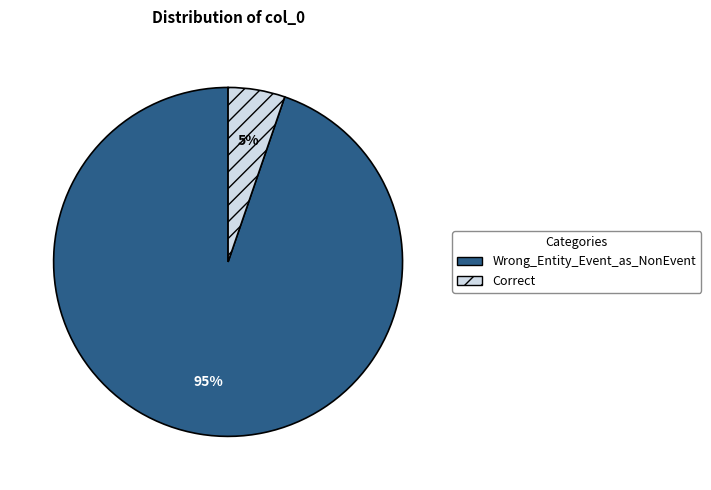

Is it true that Correct is 19% of the pie?

False